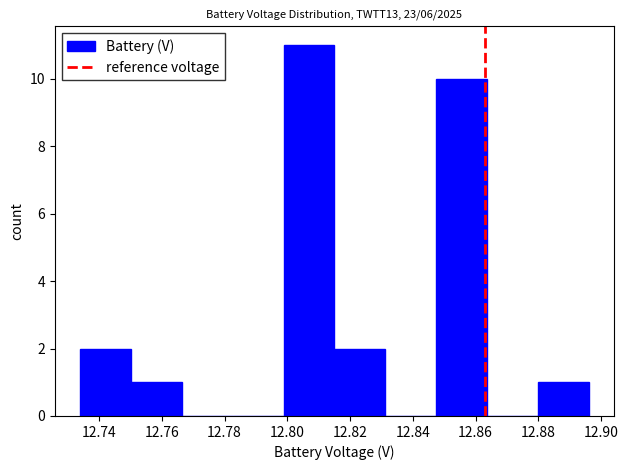

Reading left to right, transcribe this chart: for each bar, give the range it covers on the x-axis and its height. Neither the bar edges nor the heights are printed on the chart, so give them approximately, as read against the axes.

12.734 to 12.750: 2
12.750 to 12.766: 1
12.766 to 12.782: 0
12.782 to 12.798: 0
12.798 to 12.816: 11
12.816 to 12.832: 2
12.832 to 12.848: 0
12.848 to 12.864: 10
12.864 to 12.880: 0
12.880 to 12.896: 1